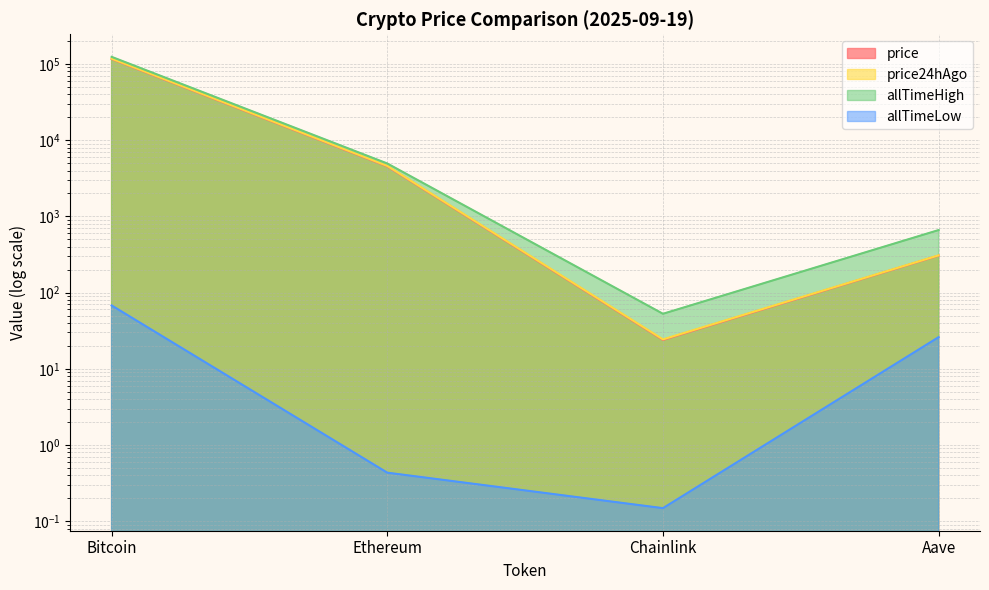

True or false: allTimeLow and allTimeHigh cross at least once.

False